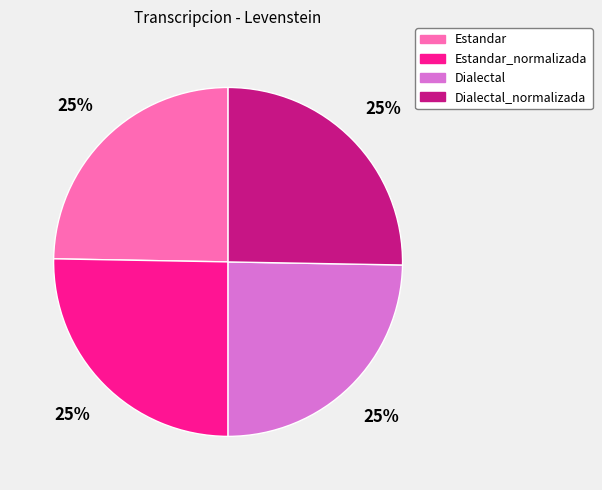

Is there a majority slice in this chart?

No